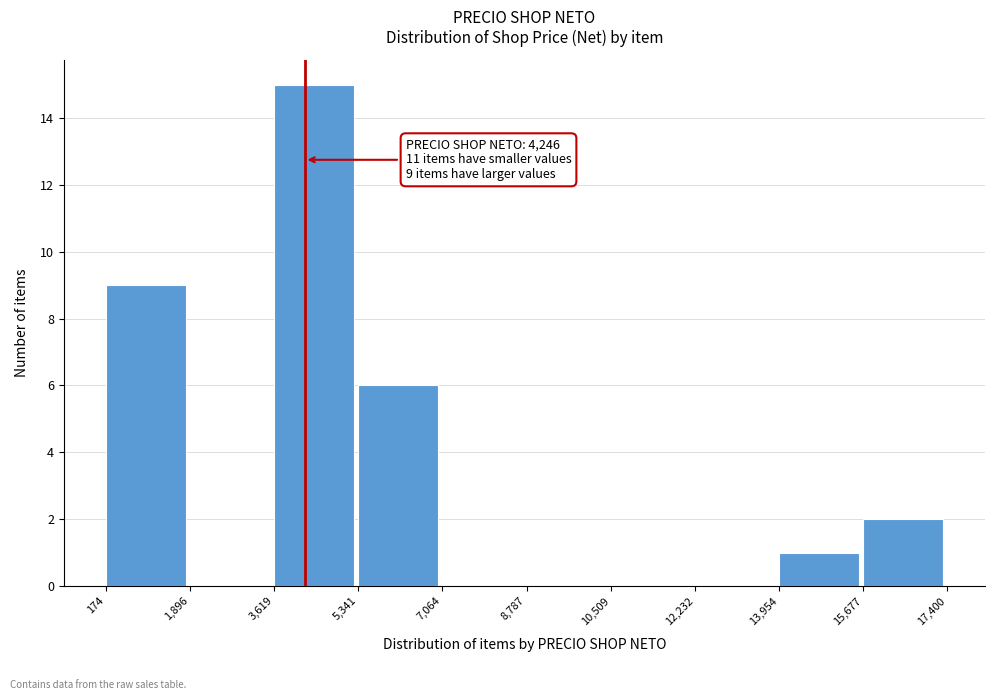

Over which range of the x-axis is the bar tallest?

3,619 to 5,341